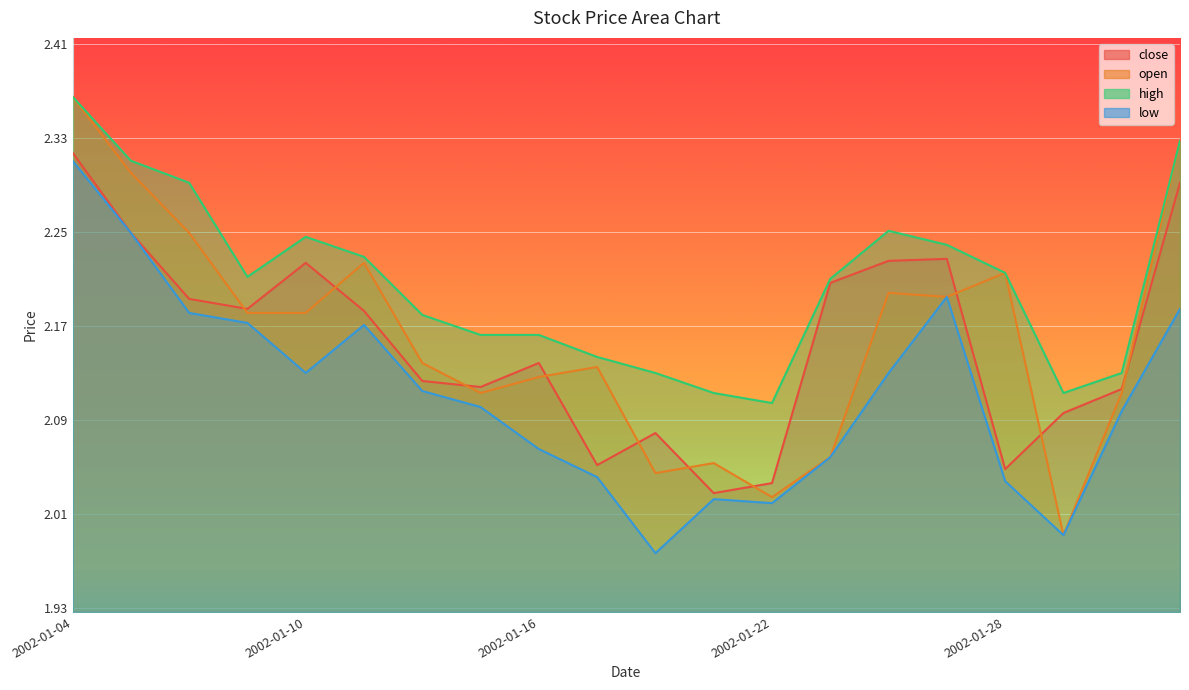

Between 2002-01-04 and 2002-01-30, which series saw the biggest shift?

open